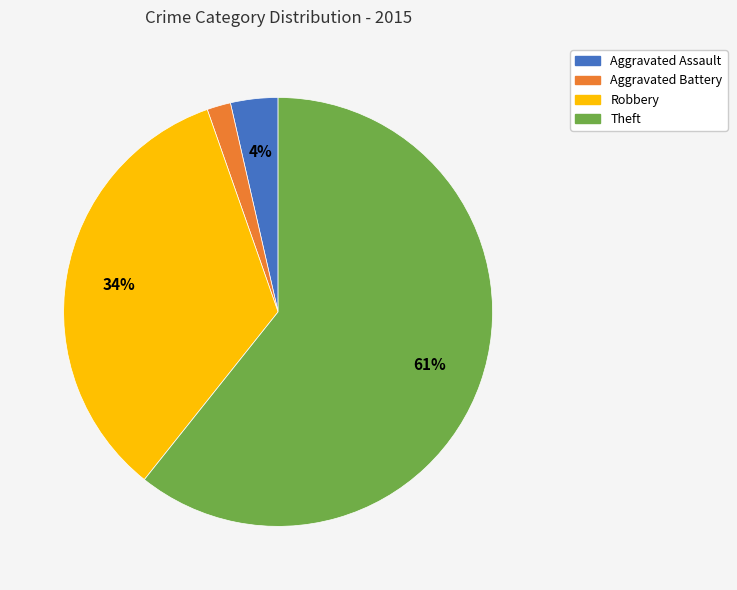

Between Aggravated Assault and Aggravated Battery, which is larger?

Aggravated Assault